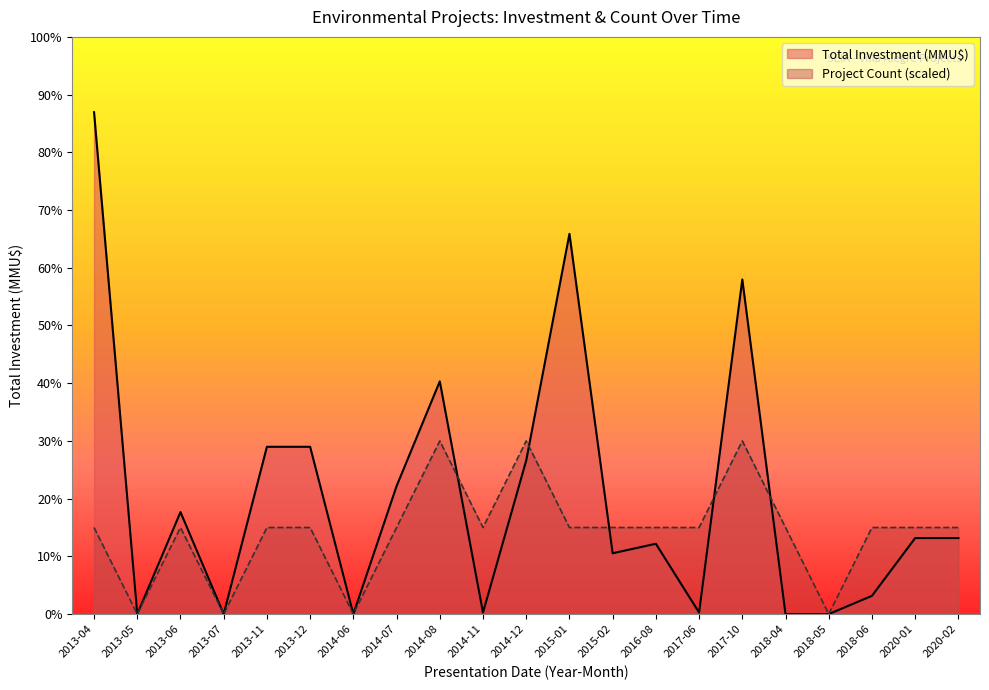

Count the number of data series in this chart.

2